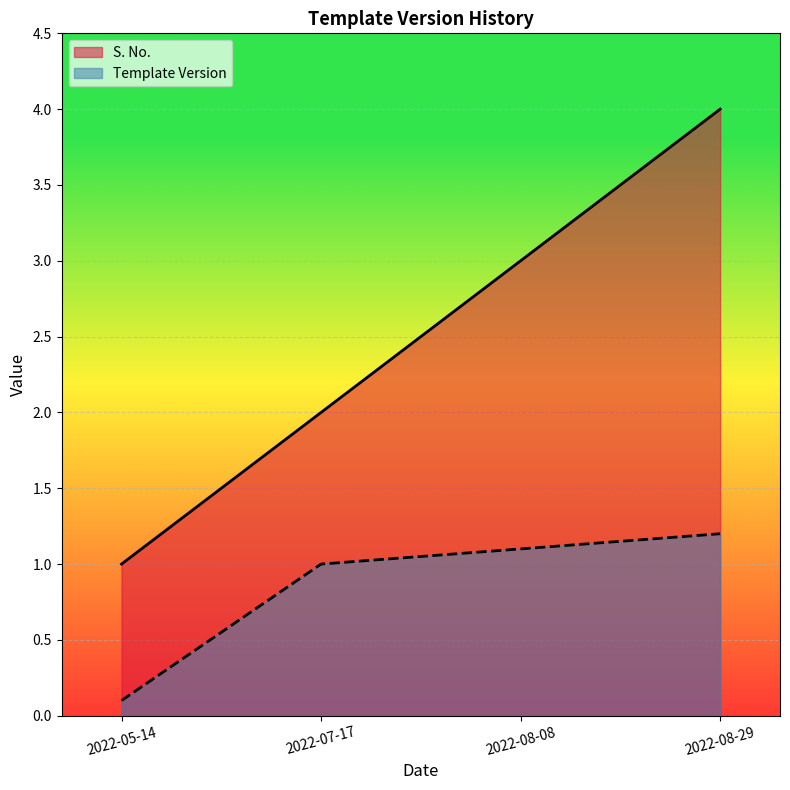

What are all the series names shown in the legend?

S. No., Template Version